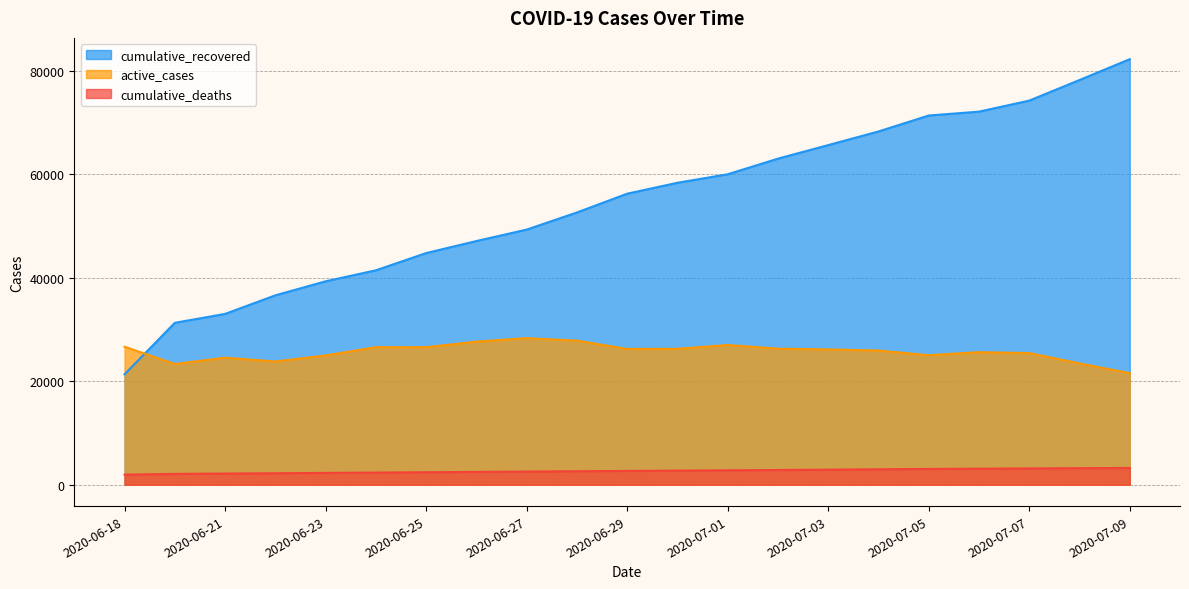

Which category has the lowest value in the cumulative_deaths series?

2020-06-18